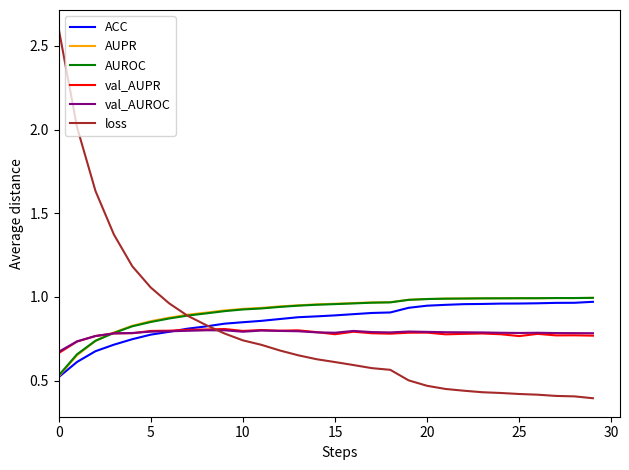

Which series has the widest spread of values?

loss